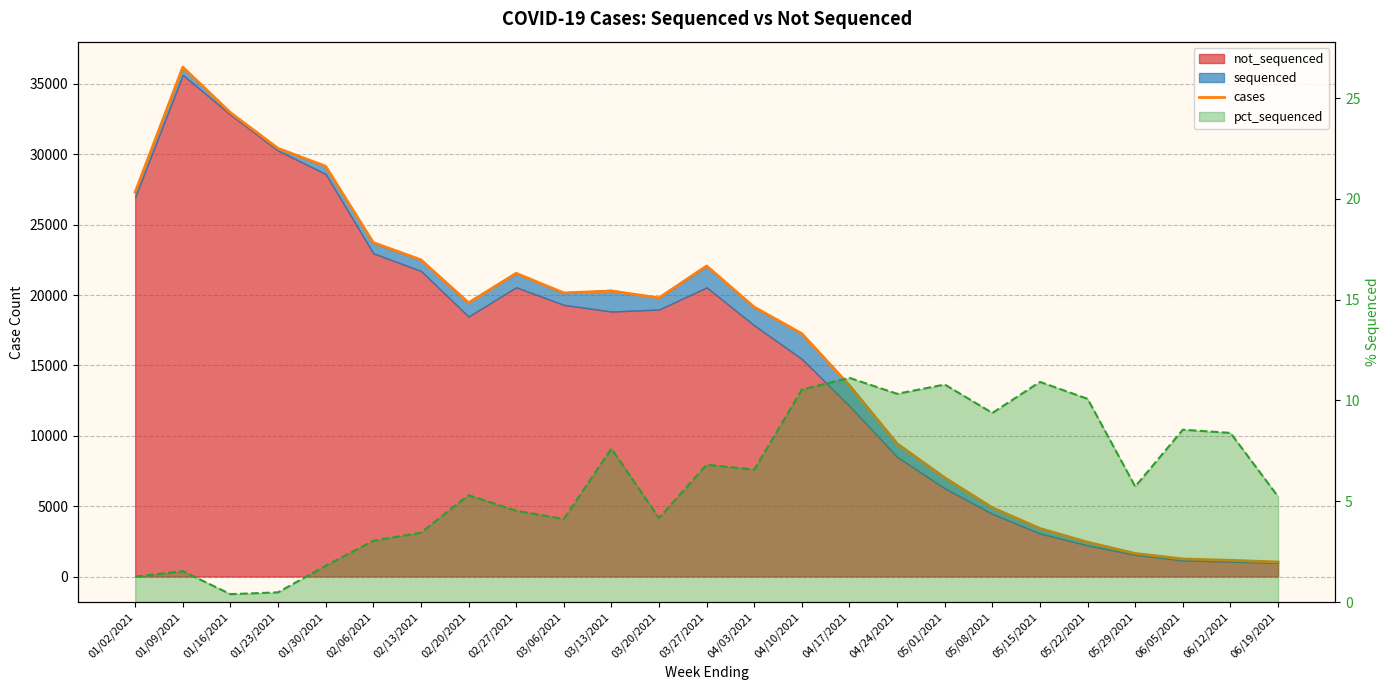

Where is the first local minimum for pct_sequenced (line)?

01/16/2021